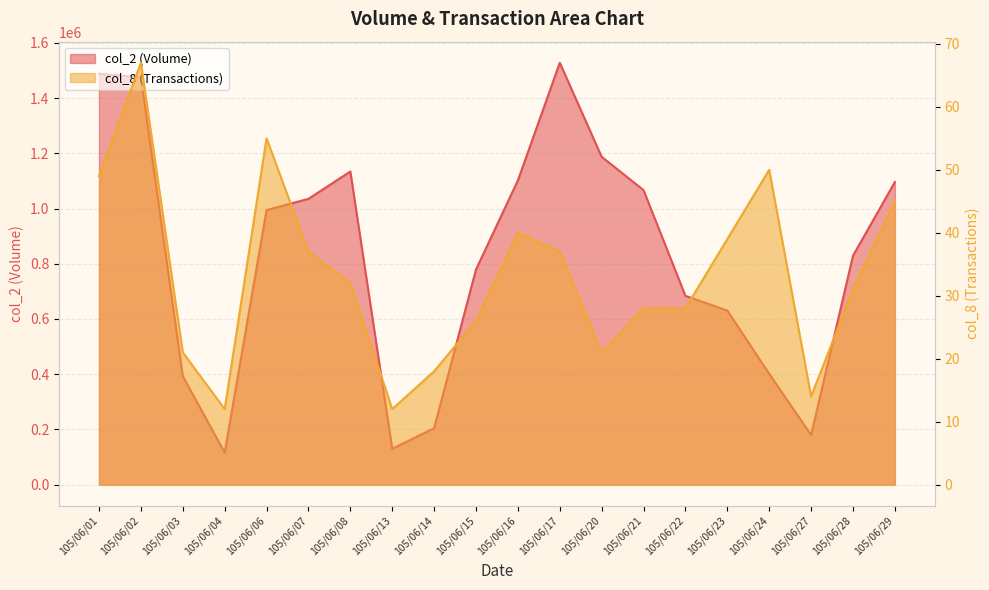

True or false: col_2 has a value of 235107 at 105/06/27.

False